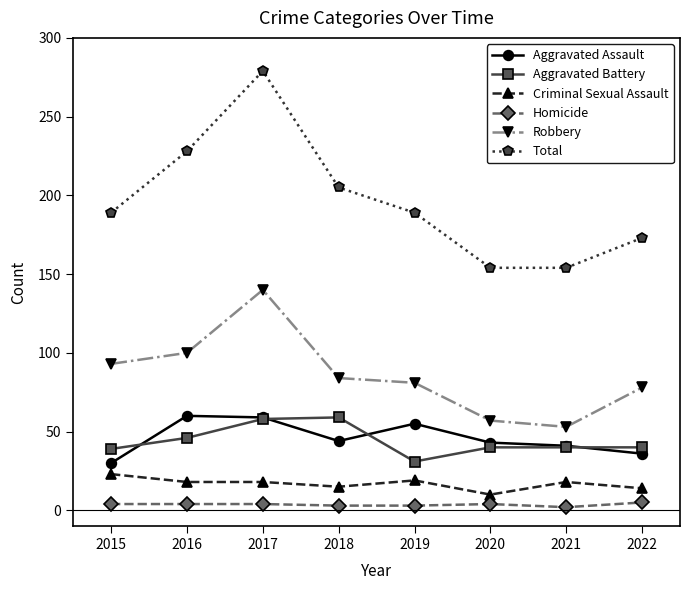

In Aggravated Battery, how many points are lower than both neighbors (excluding endpoints)?

1